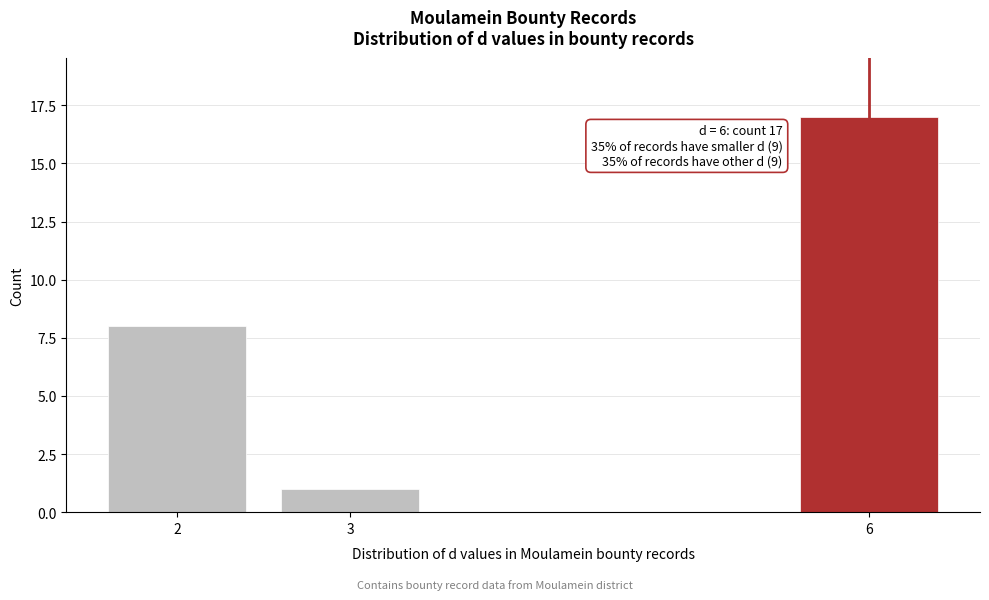

Reading left to right, list all the values displayed in this chart.

8	1	17